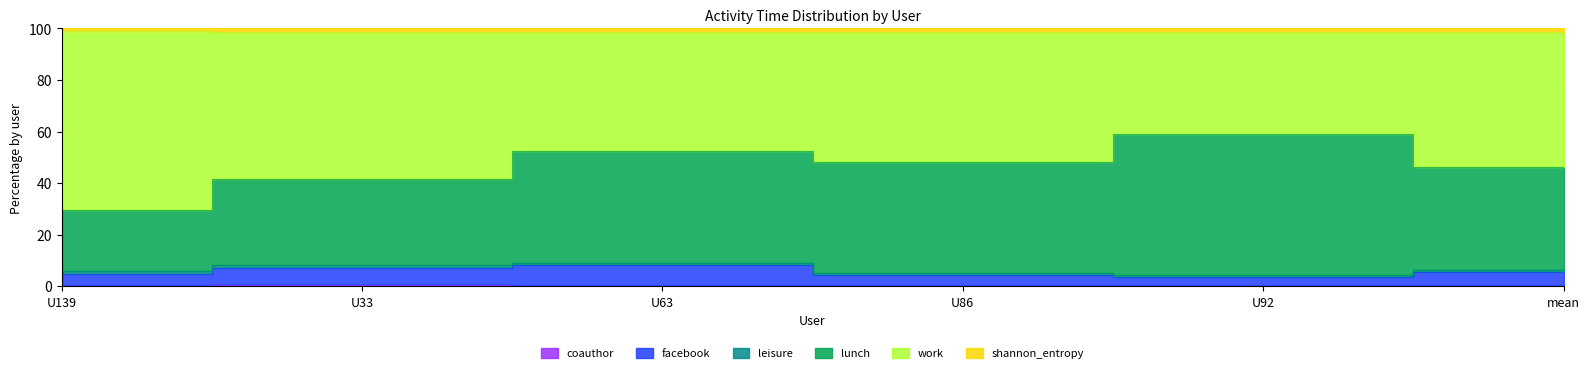

Between U92 and U86, which is larger?

U86